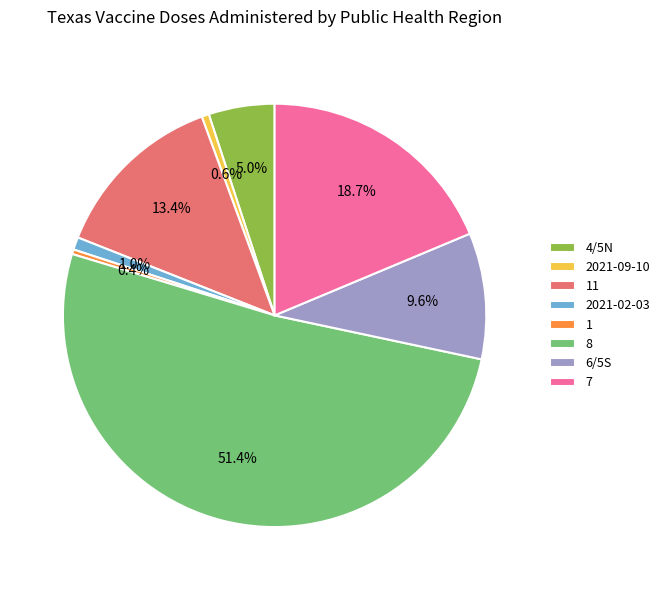

What is the majority slice?

8